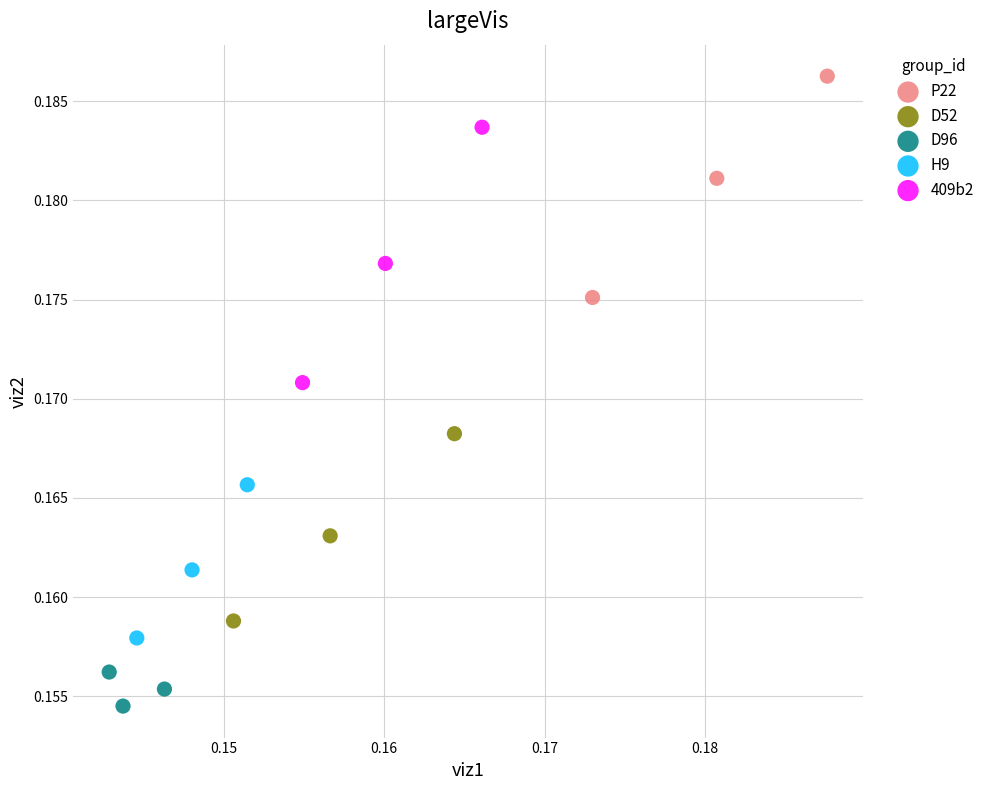

Which series reaches the minimum Y coordinate?

D96